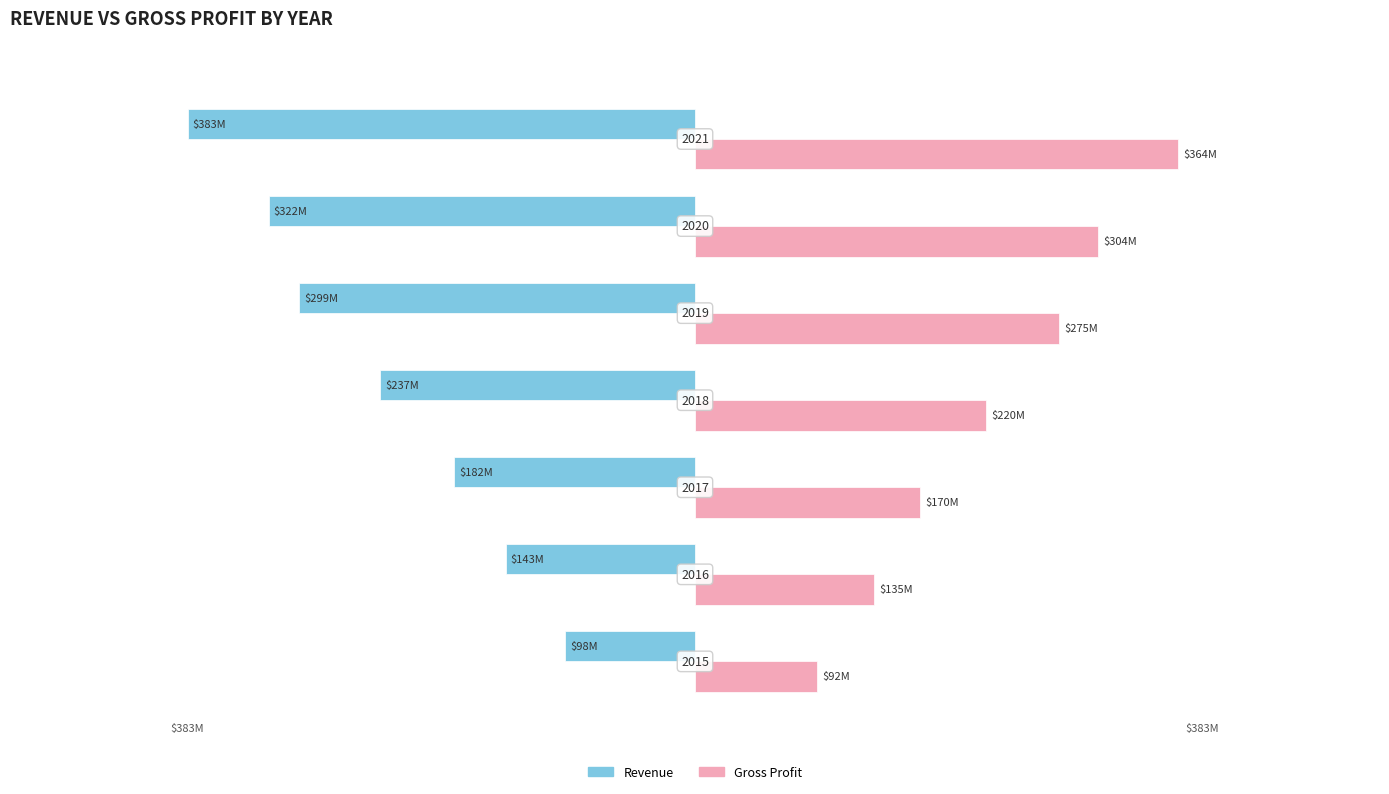

What are all the series names shown in the legend?

Revenue, Gross Profit